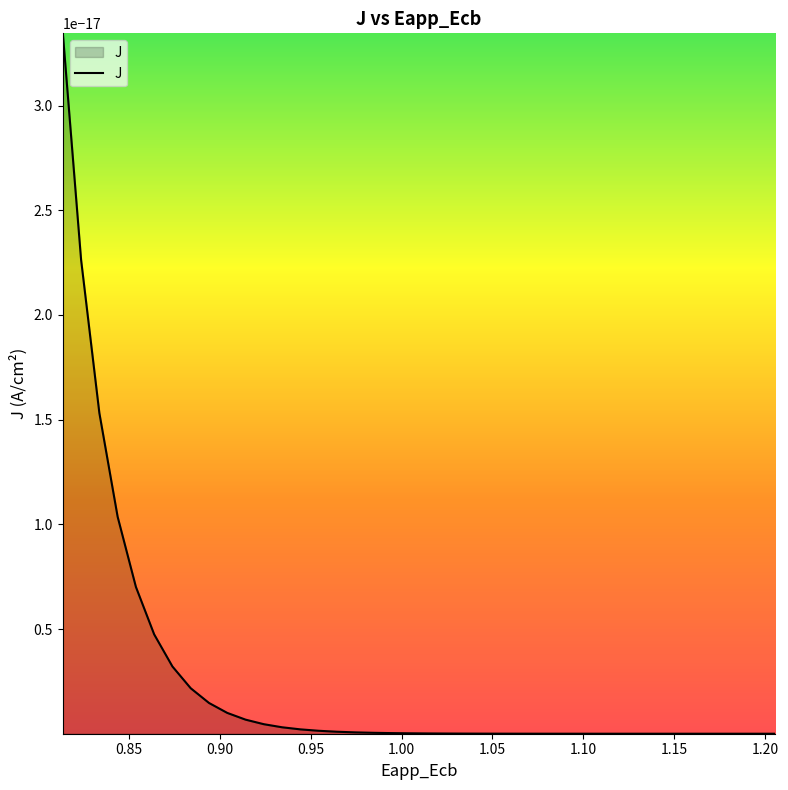

Between 5 and 24, which is larger?

5